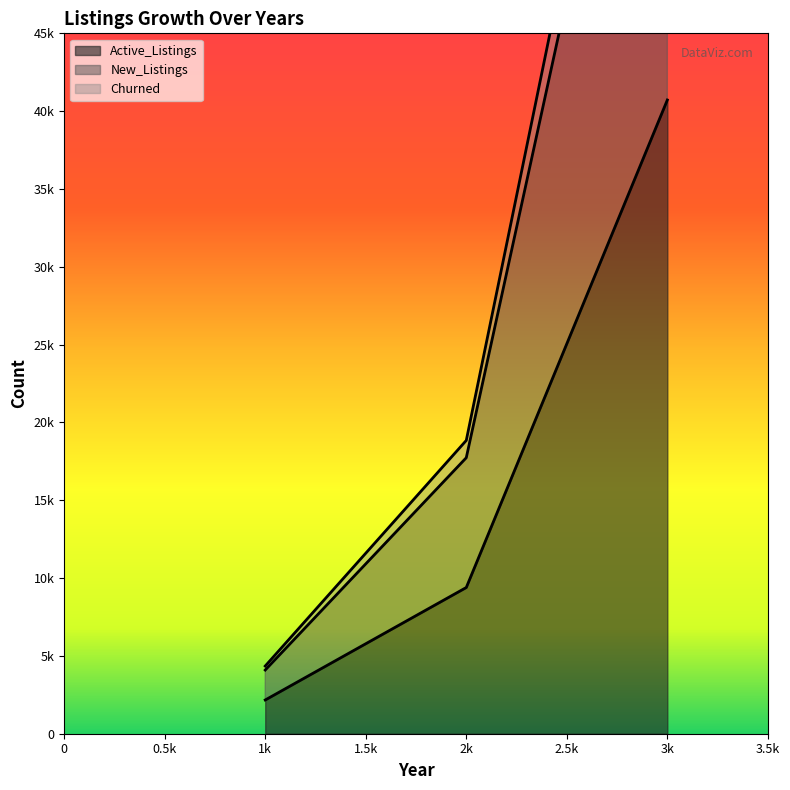

Which series has the largest range (max minus min)?

Churned